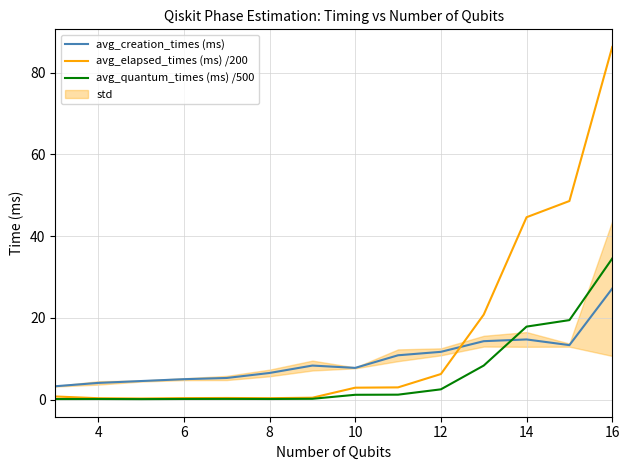

Reading right to left, what are all the values shown in this chart?

avg_creation_times (ms): 27.2	13.3	14.7	14.3	11.7	10.8	7.7	8.3	6.5	5.3	5.0	4.5	4.1	3.2
avg_elapsed_times (ms) /200: 86.3	48.6	44.6	20.8	6.2	3.0	2.9	0.4	0.3	0.4	0.3	0.2	0.3	0.7
avg_quantum_times (ms) /500: 34.5	19.4	17.8	8.3	2.5	1.2	1.2	0.2	0.1	0.1	0.1	0.1	0.1	0.1